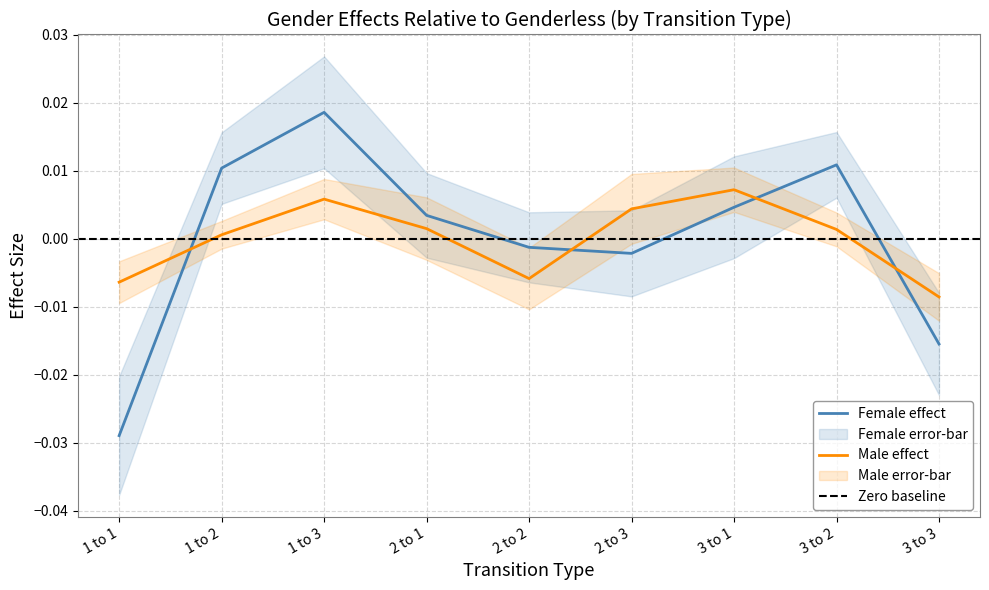

Which has a higher value, 2 to 2 or 1 to 3?

1 to 3